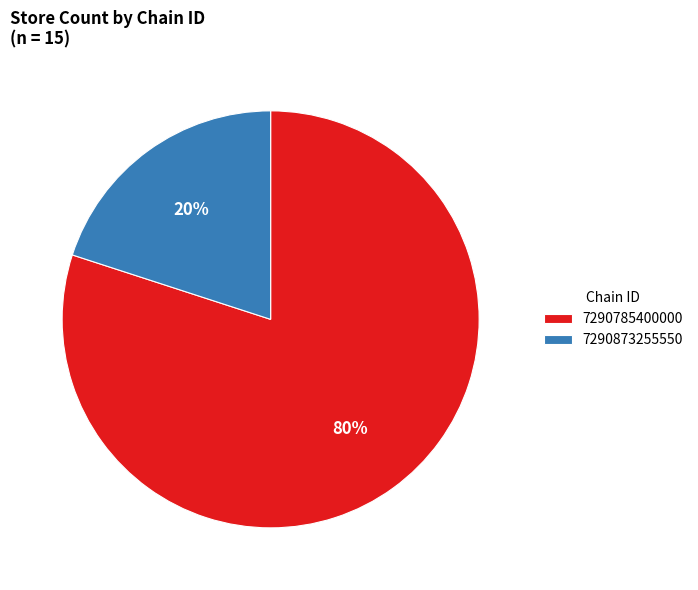

Which has a higher value, 7290873255550 or 7290785400000?

7290785400000